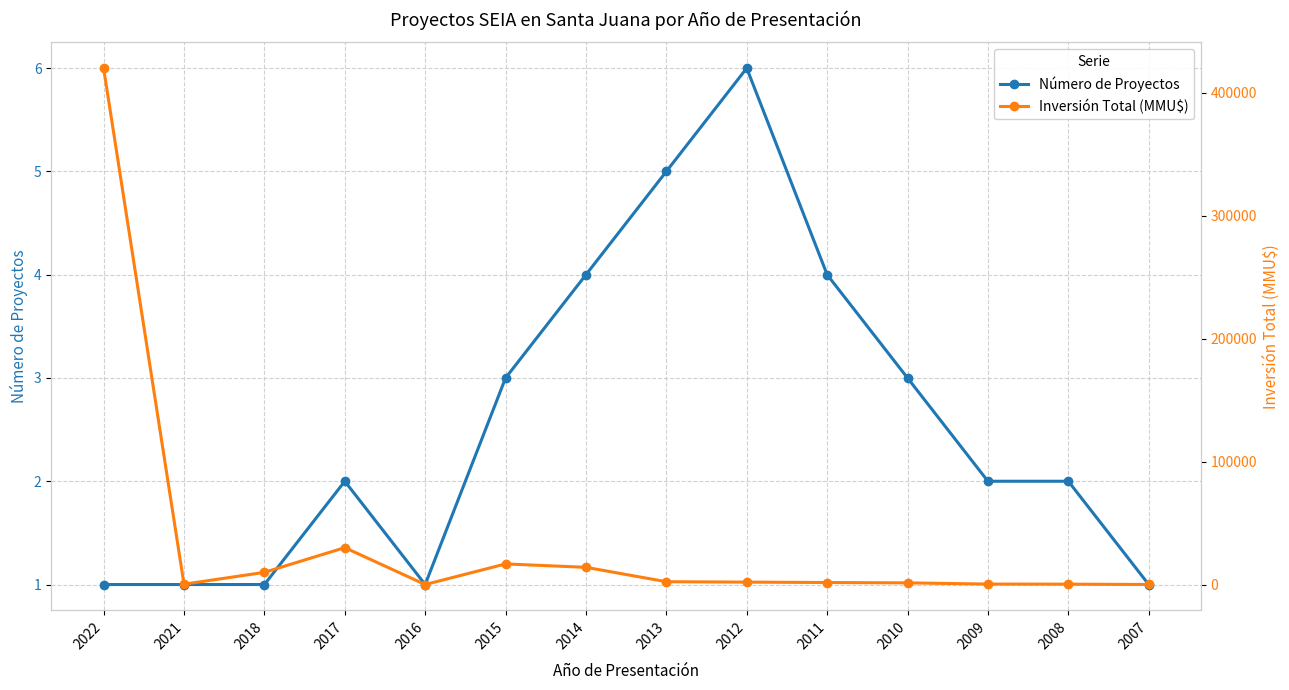

Is it true that Inversión Total (MMU$) equals 9903 at 2018?

True